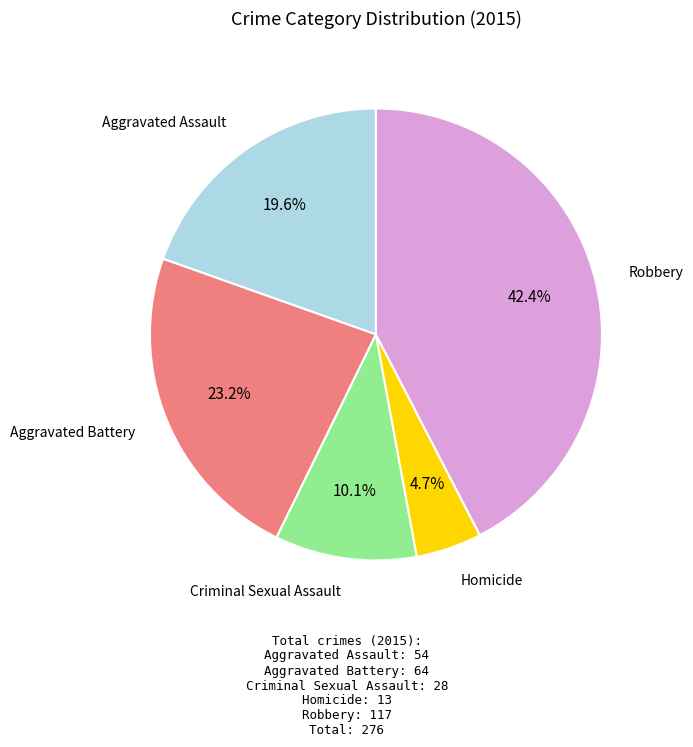

To the nearest percent, what percentage of the pie is Robbery?

42%